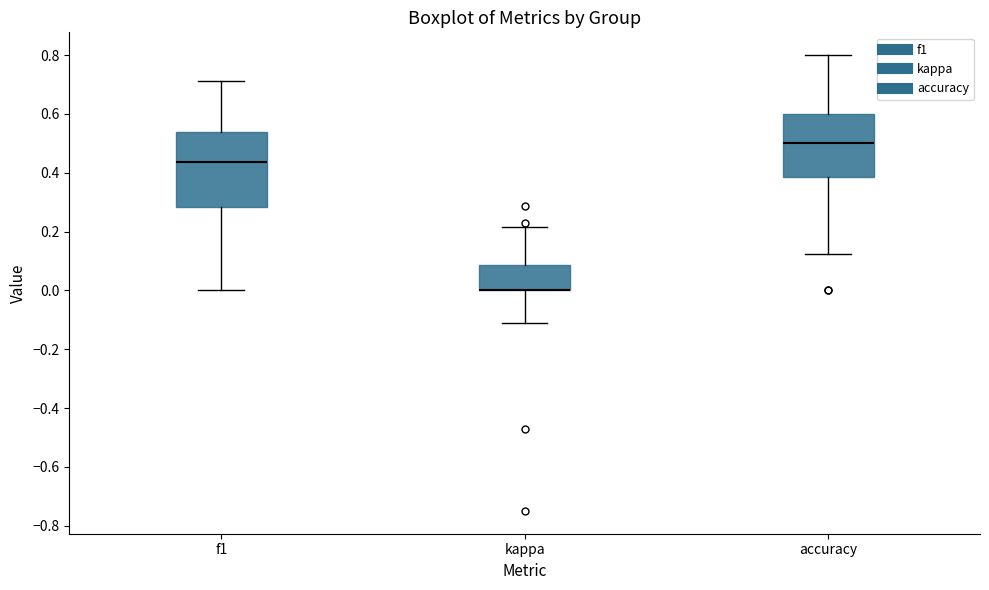

Comparing the boxes themselves (not the whiskers), which one is the tallest?

f1